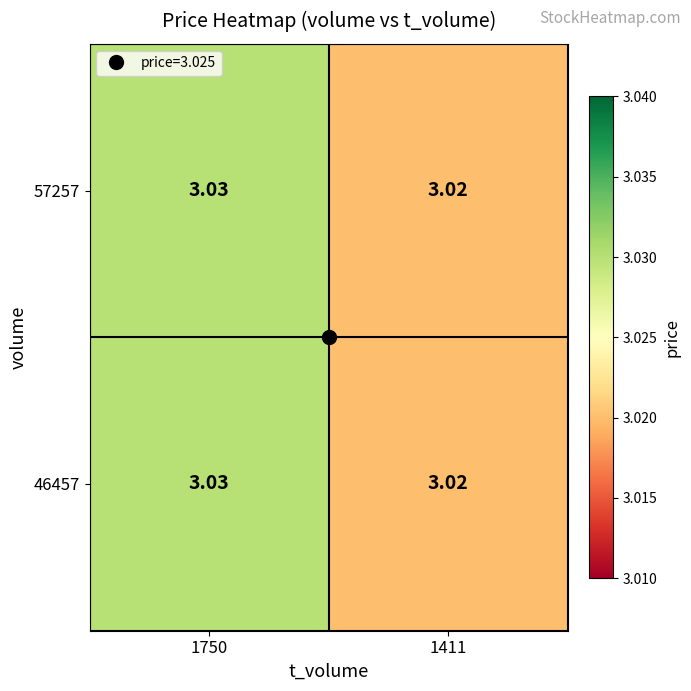

How many distinct data groups are displayed?

2